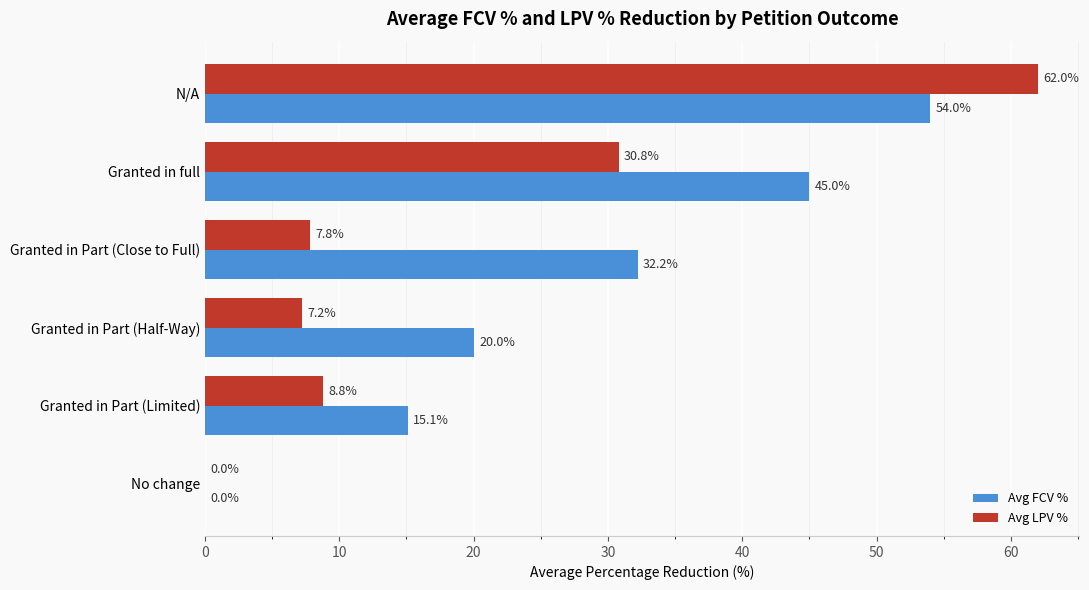

Which label corresponds to the largest value in the chart?

N/A